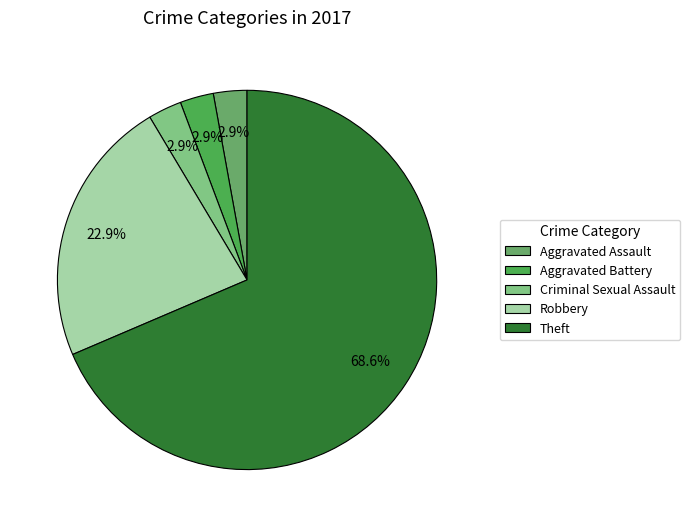

How many slices are in this pie chart?

5